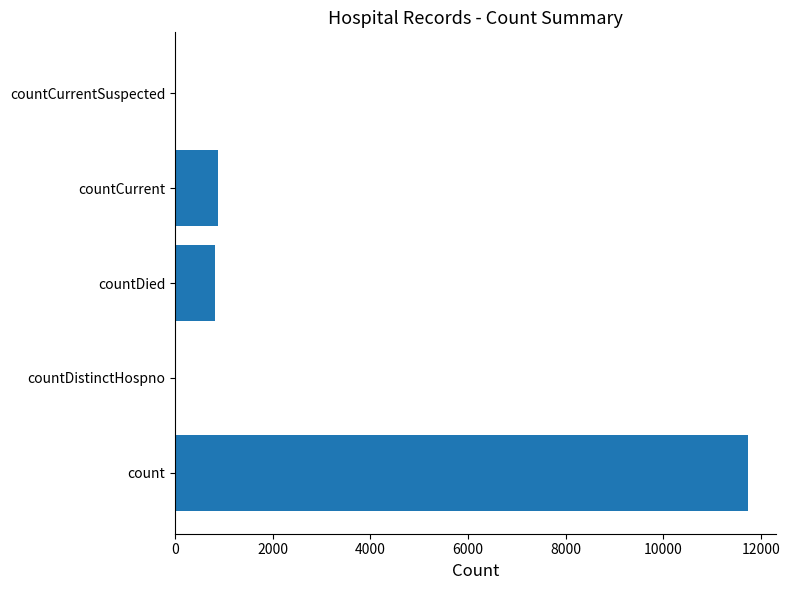

What is the average value?

2684